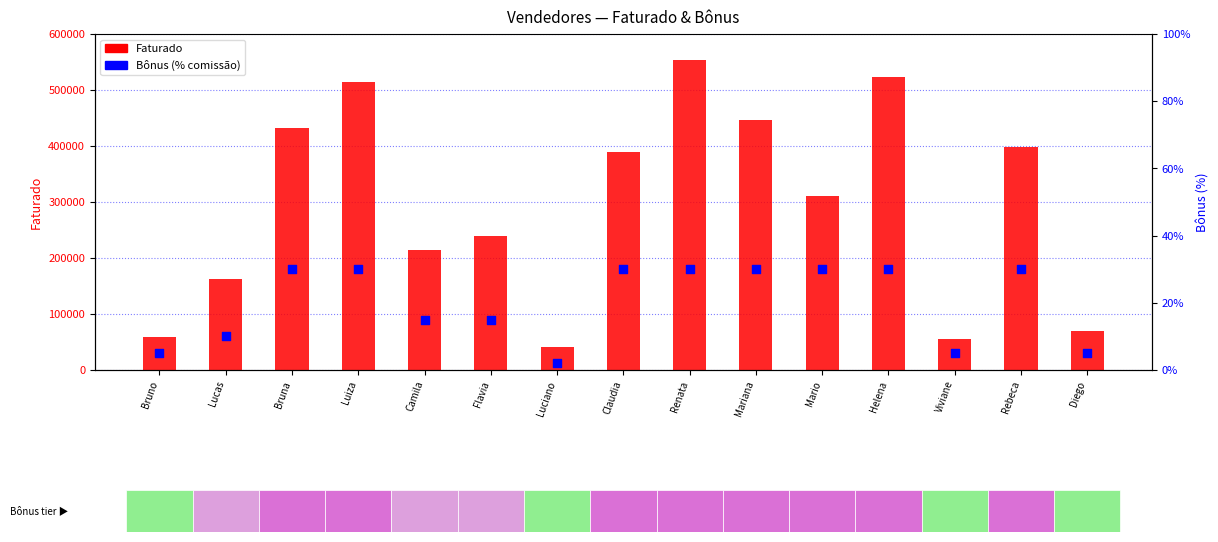

What is the total value across all series at Luciano?

40622.0